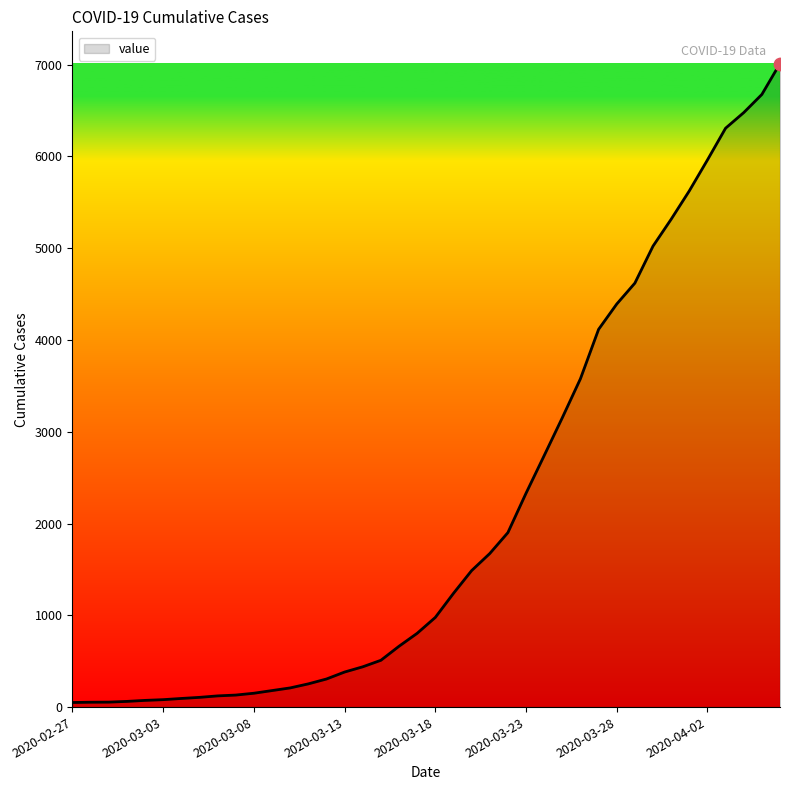

What is the greatest value displayed?

7013